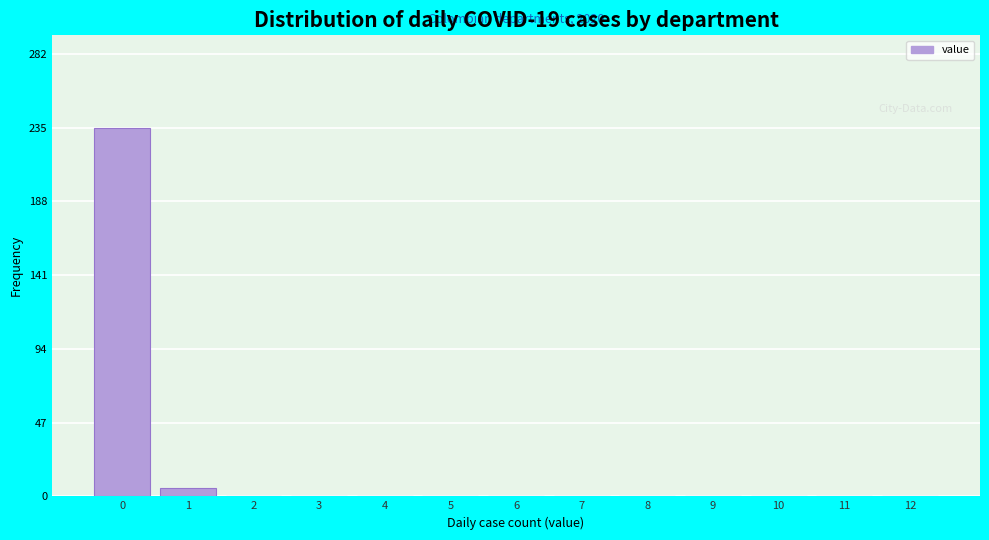

Over which range of the x-axis is the bar tallest?

-0.5 to 0.5